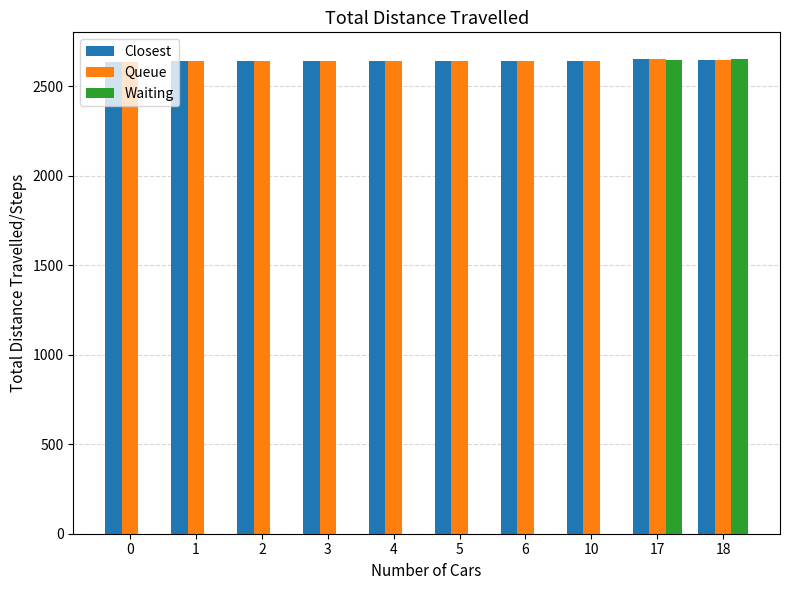

What is the sum of the Closest values at 0 and 6?

5272.1